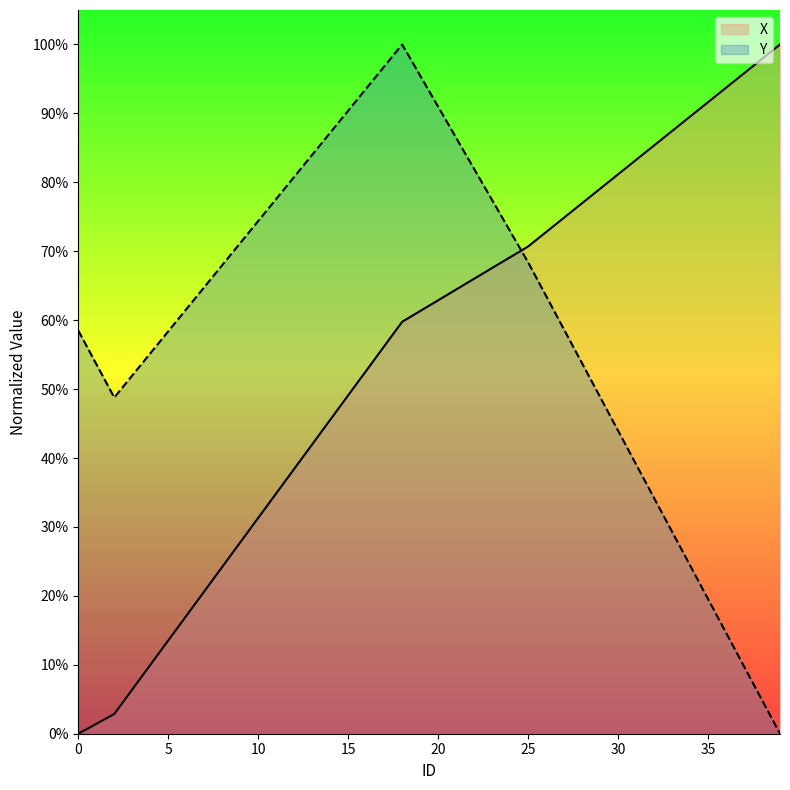

What is the value of the X point at the 31st from the left?

0.8